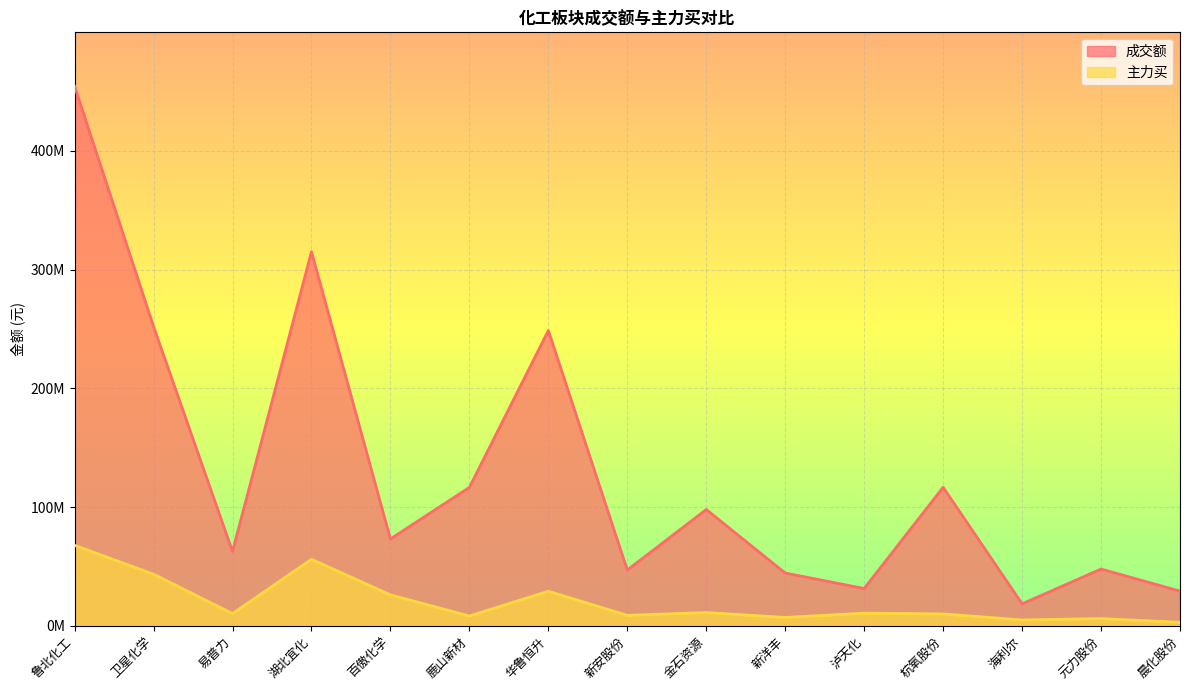

What are all the series names shown in the legend?

成交额, 主力买